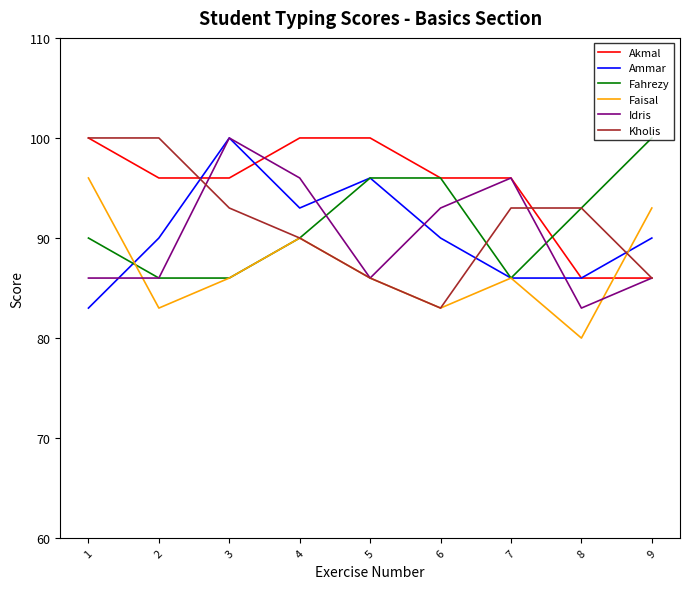

What is the maximum value shown in the chart?

100